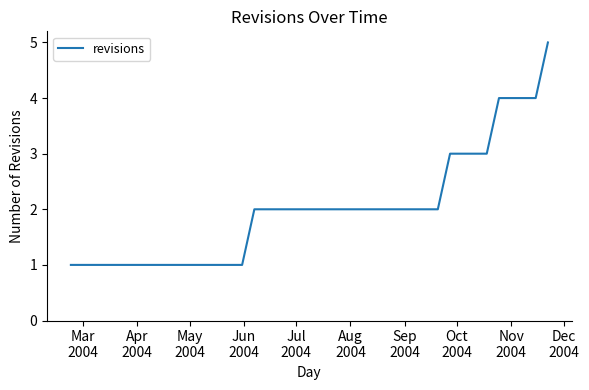

What is the greatest value displayed?

5